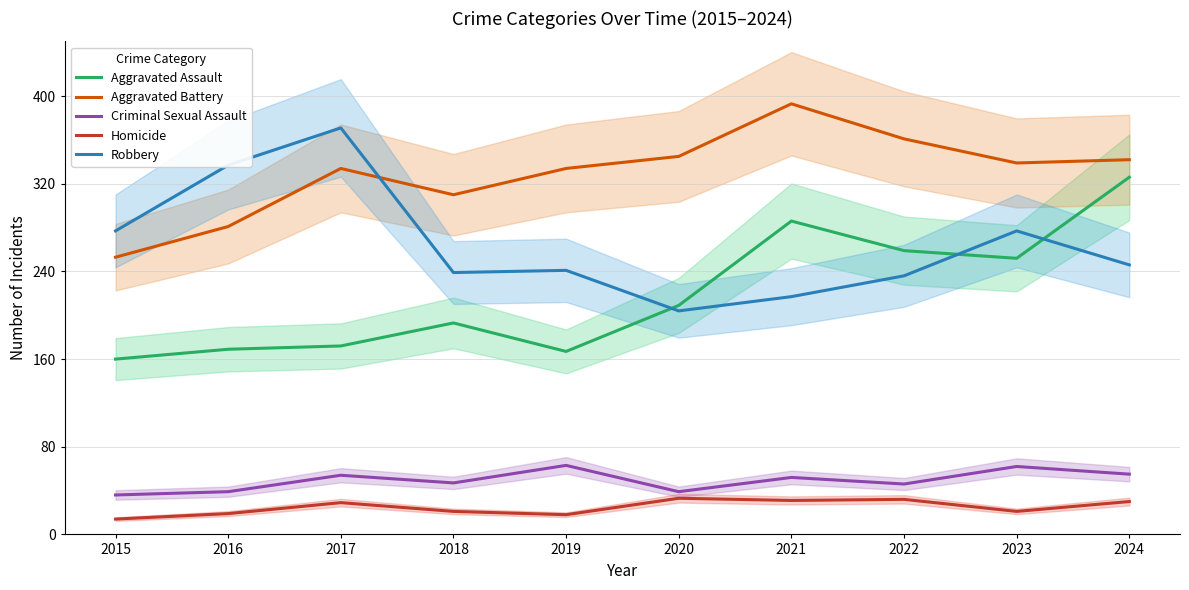

True or false: Homicide and Robbery cross at least once.

False